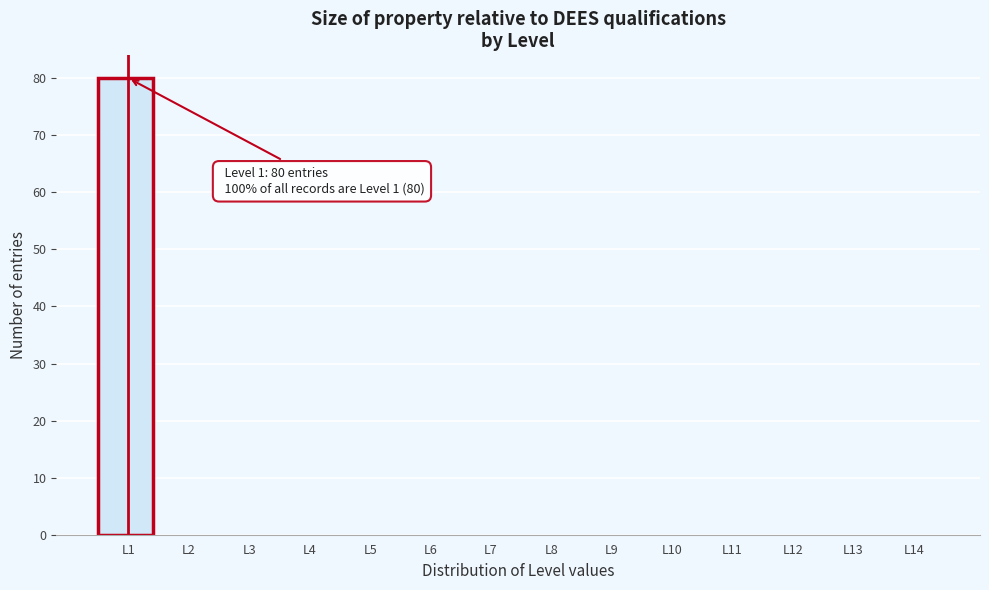

Reading right to left, extract all data points from this chart.

L14=0	L13=0	L12=0	L11=0	L10=0	L9=0	L8=0	L7=0	L6=0	L5=0	L4=0	L3=0	L2=0	L1=80